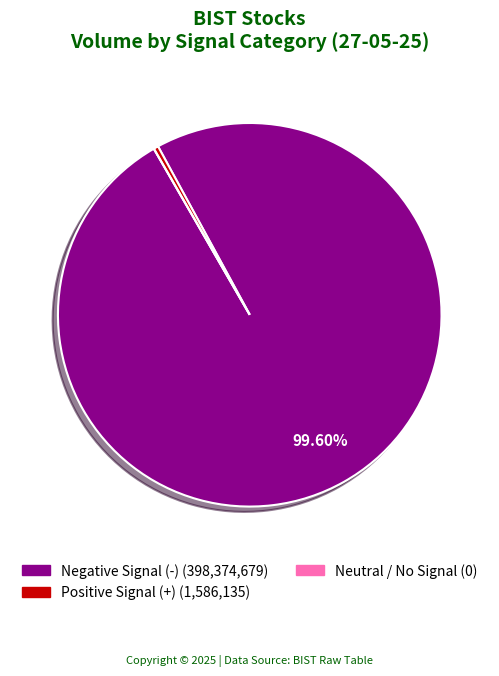

Is there a majority slice in this chart?

Yes